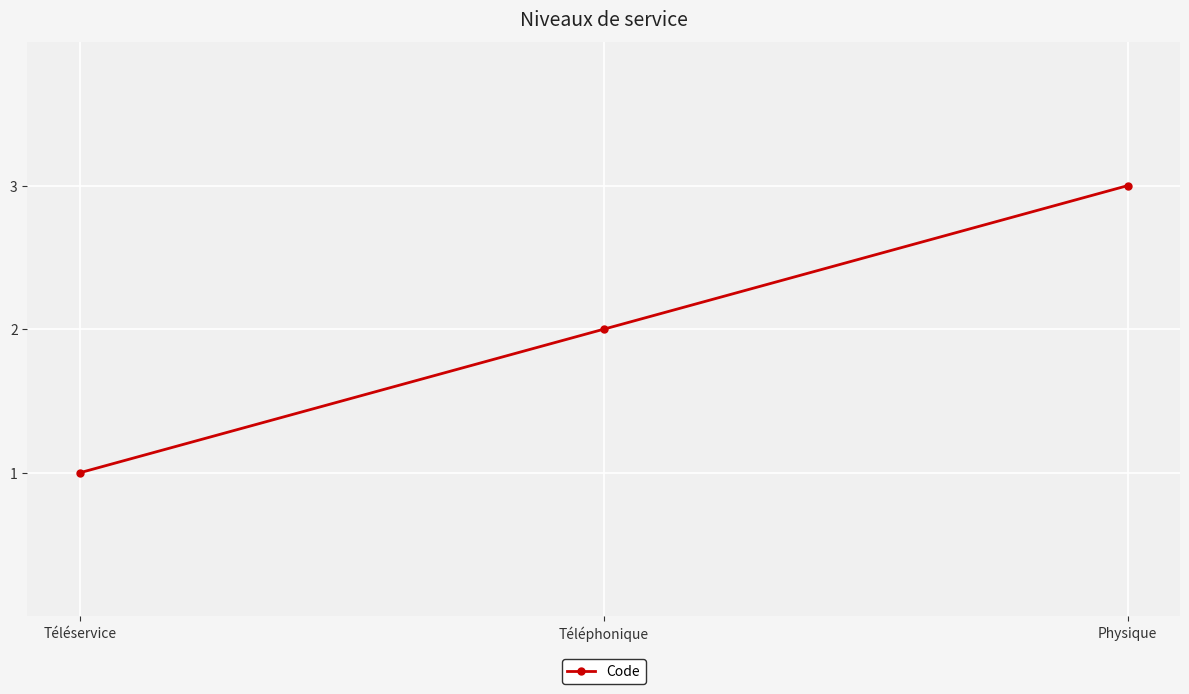

What value does the data have at Téléphonique?

2